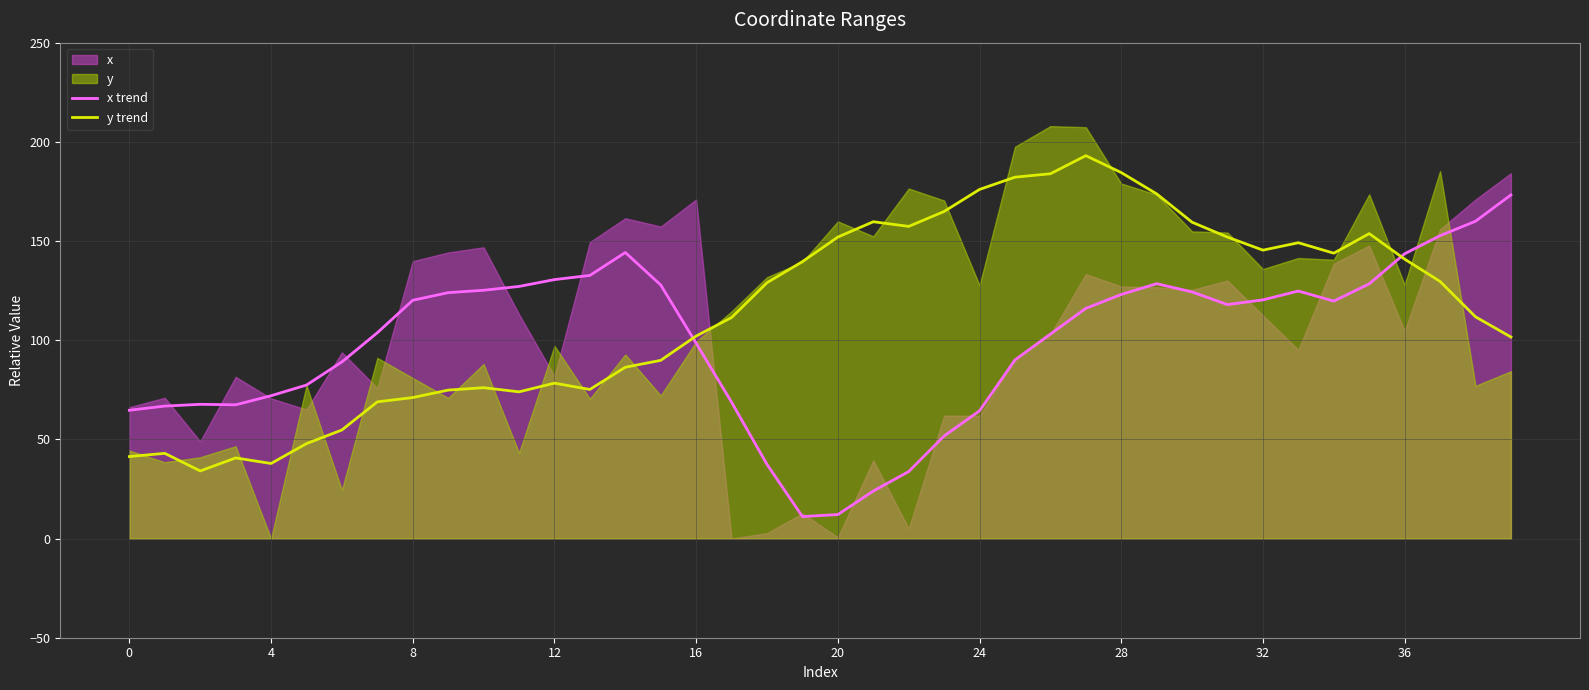

What is the maximum value for y trend?

193.0